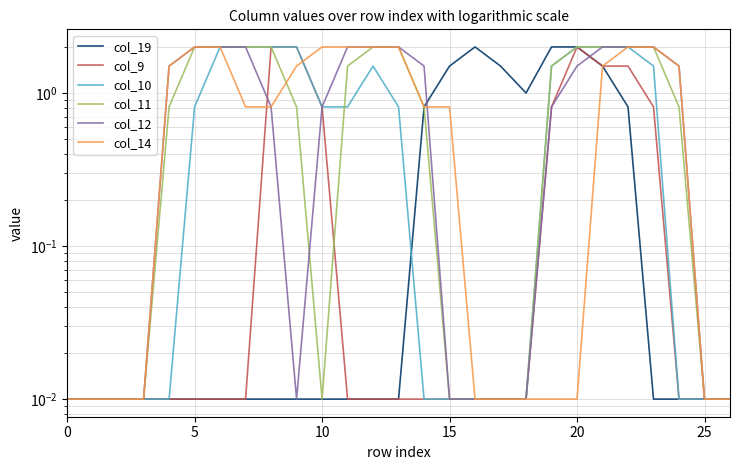

What are all the series names shown in the legend?

col_19, col_9, col_10, col_11, col_12, col_14